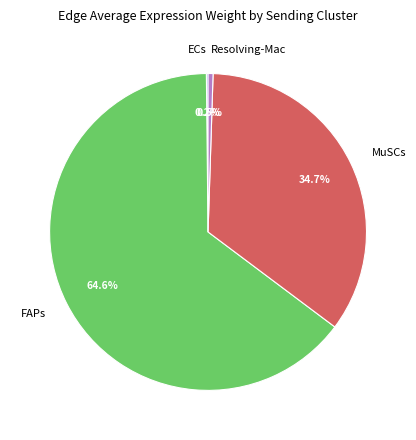

Is FAPs the majority of the pie?

Yes